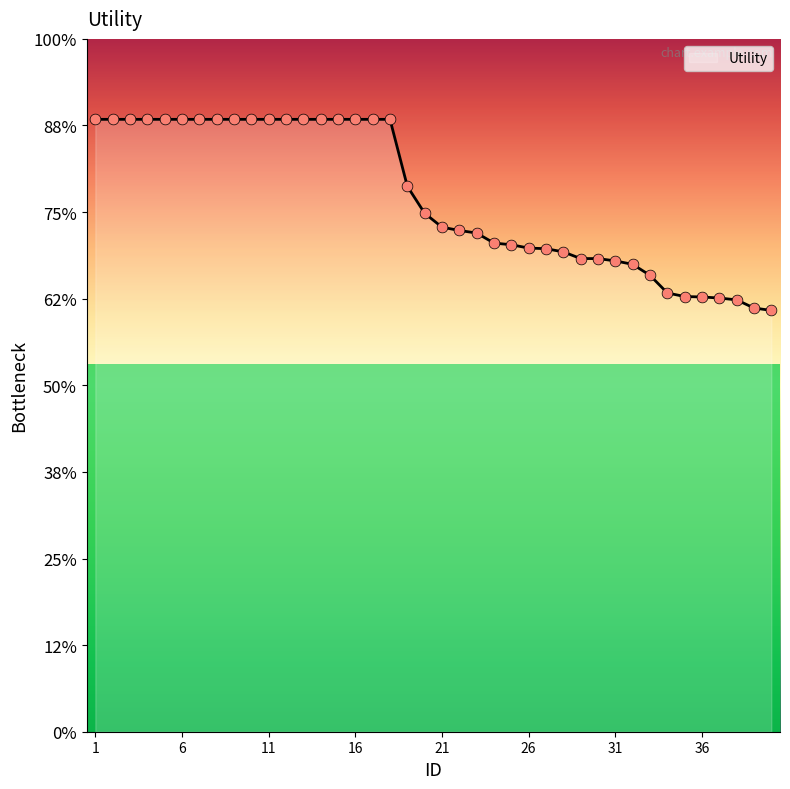

Does the chart have visible grid lines?

No